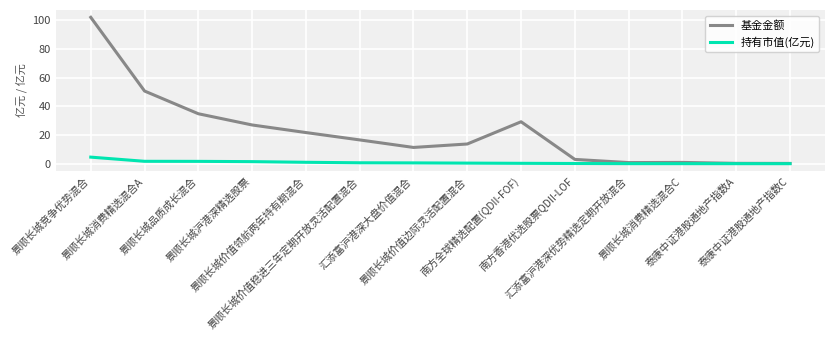

Which series changed the most between 景顺长城竞争优势混合 and 汇添富沪港深优势精选定期开放混合?

基金金额